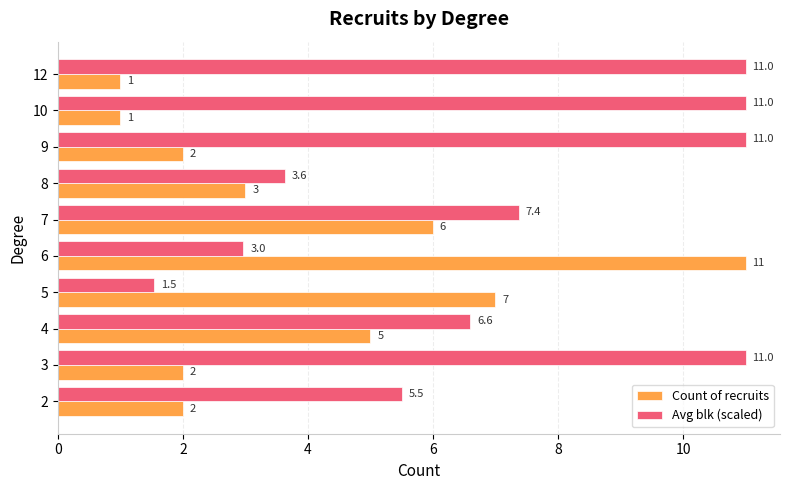

What is the highest value of the Count of recruits series?

11.0